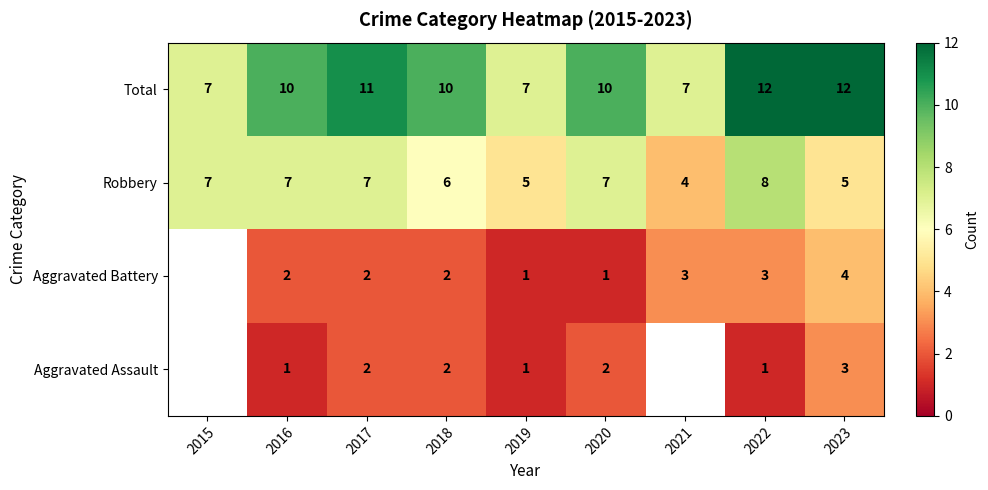

How many Robbery values are between 5 and 7?

7